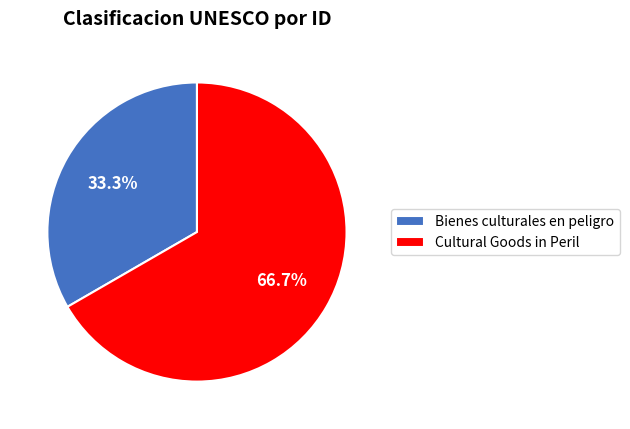

To the nearest percent, what portion does Cultural Goods in Peril represent?

67%